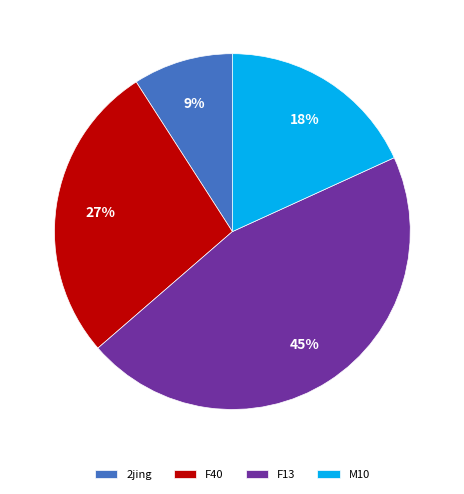

Does 2jing account for over 50% of the chart?

No